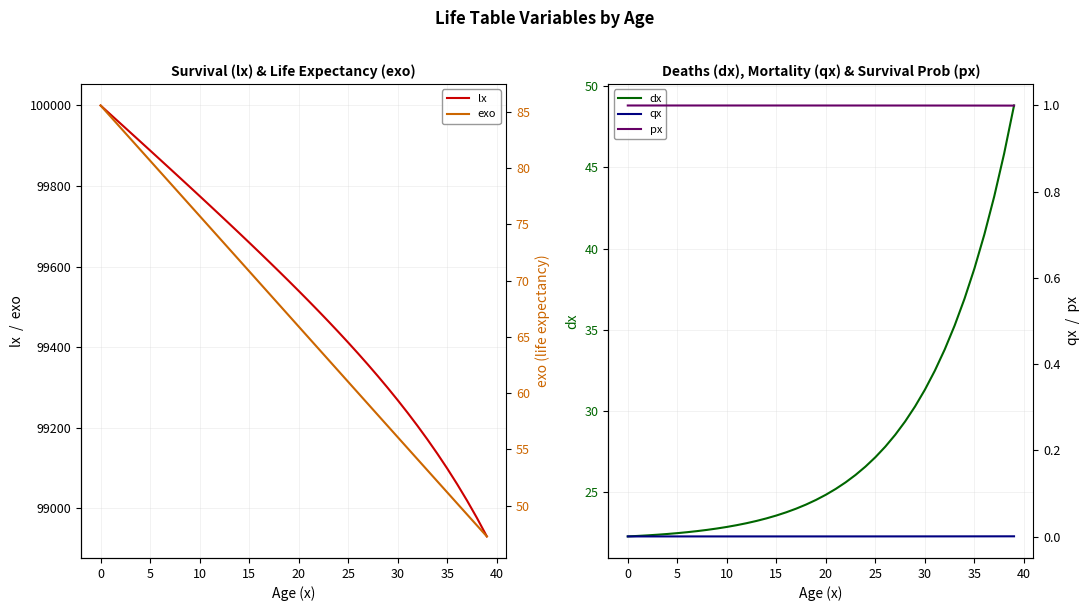

Which series has the largest range (max minus min)?

lx